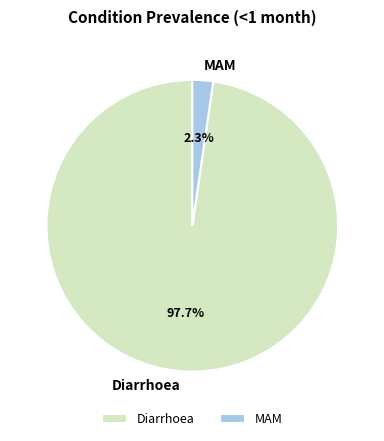

What is the smallest slice in the pie chart?

MAM